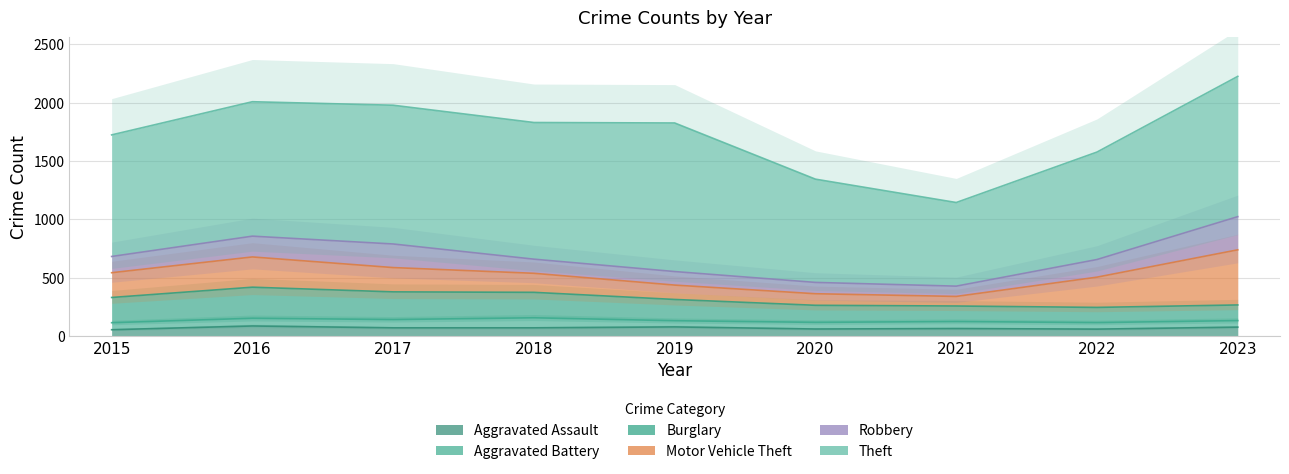

True or false: Burglary and Aggravated Battery cross at least once.

False